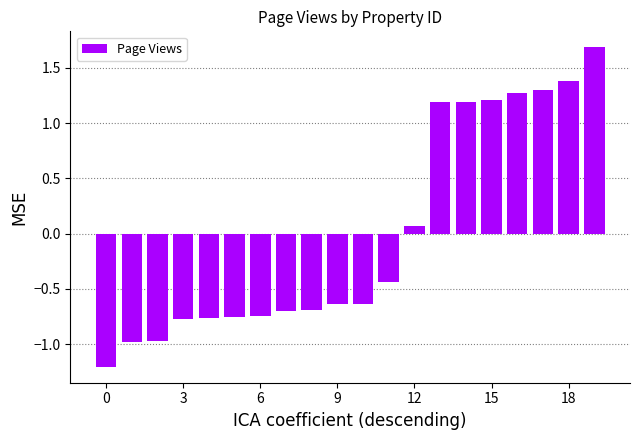

What is the difference between the maximum and minimum values?

2.9